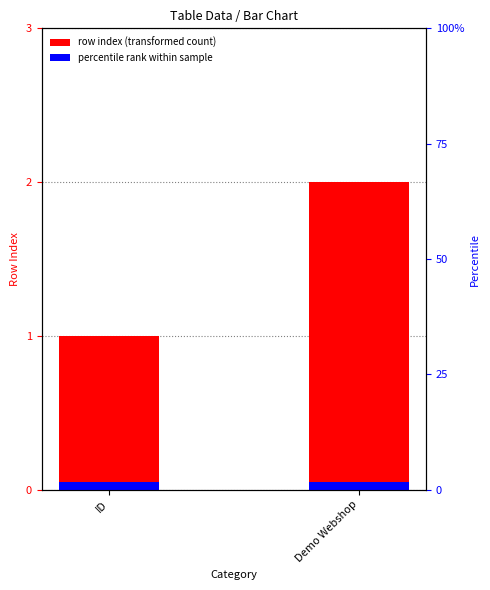

What is the label of the 1st bar from the left?

ID